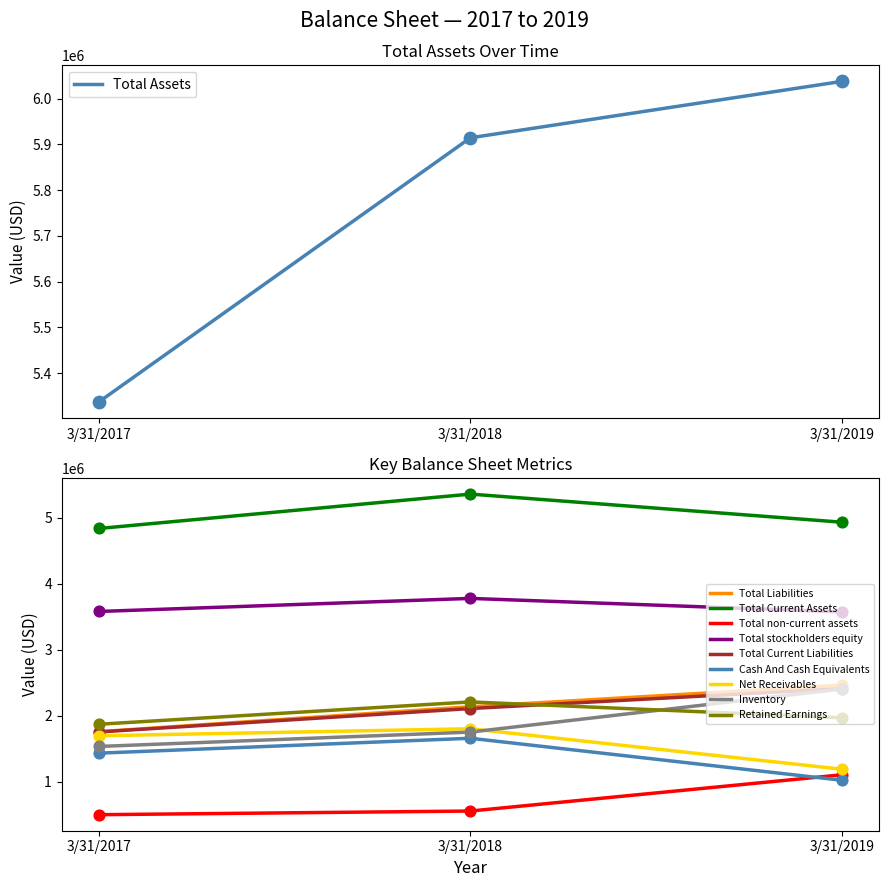

Which category has the lowest value in the Total Assets series?

3/31/2017